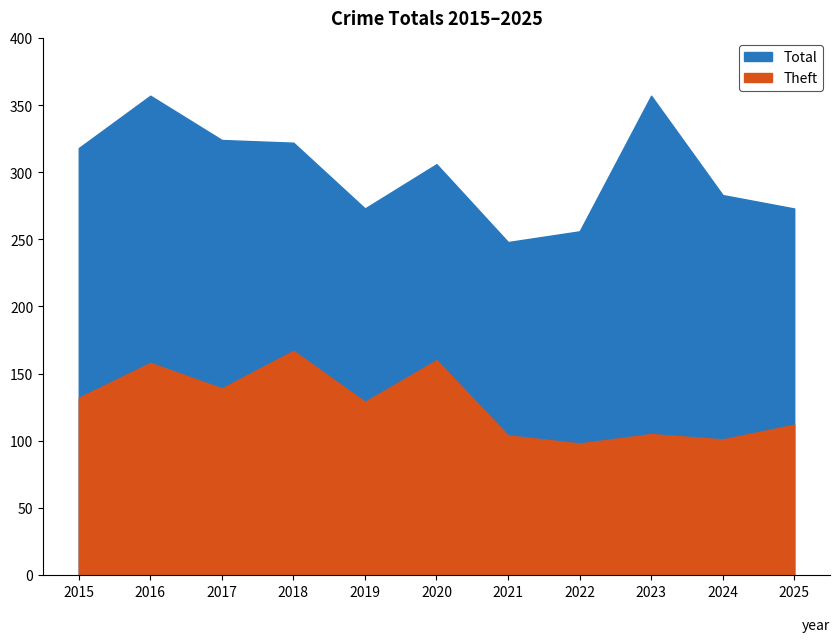

What are all the series names shown in the legend?

Total, Theft